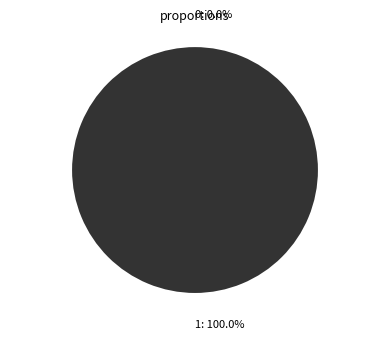

What percentage is the 1 slice, to the nearest percent?

100%